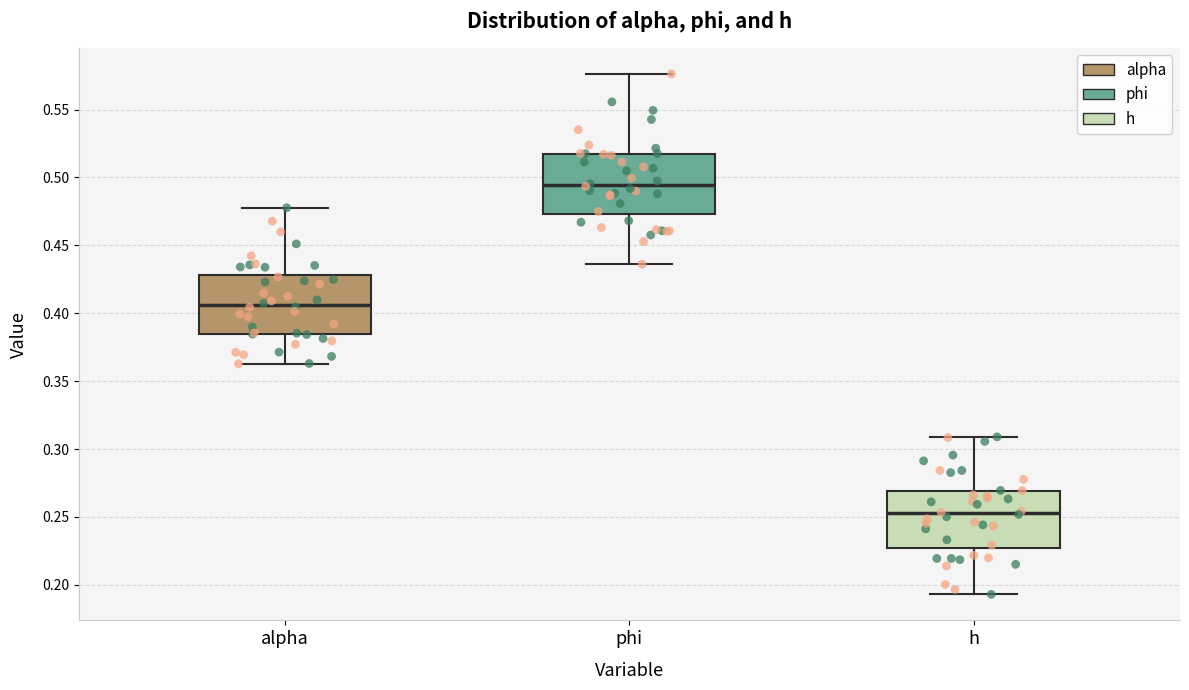

Reading left to right, transcribe this box plot: for each box, give where its median line is, the range the box spans, and where its two whiskers end, as read against the y-axis. The values are not printed on the chart, so give them approximately, as read against the axis.

alpha: median 0.405, box 0.385 to 0.430, whiskers 0.365 to 0.480
phi: median 0.495, box 0.475 to 0.515, whiskers 0.435 to 0.575
h: median 0.255, box 0.225 to 0.270, whiskers 0.195 to 0.310